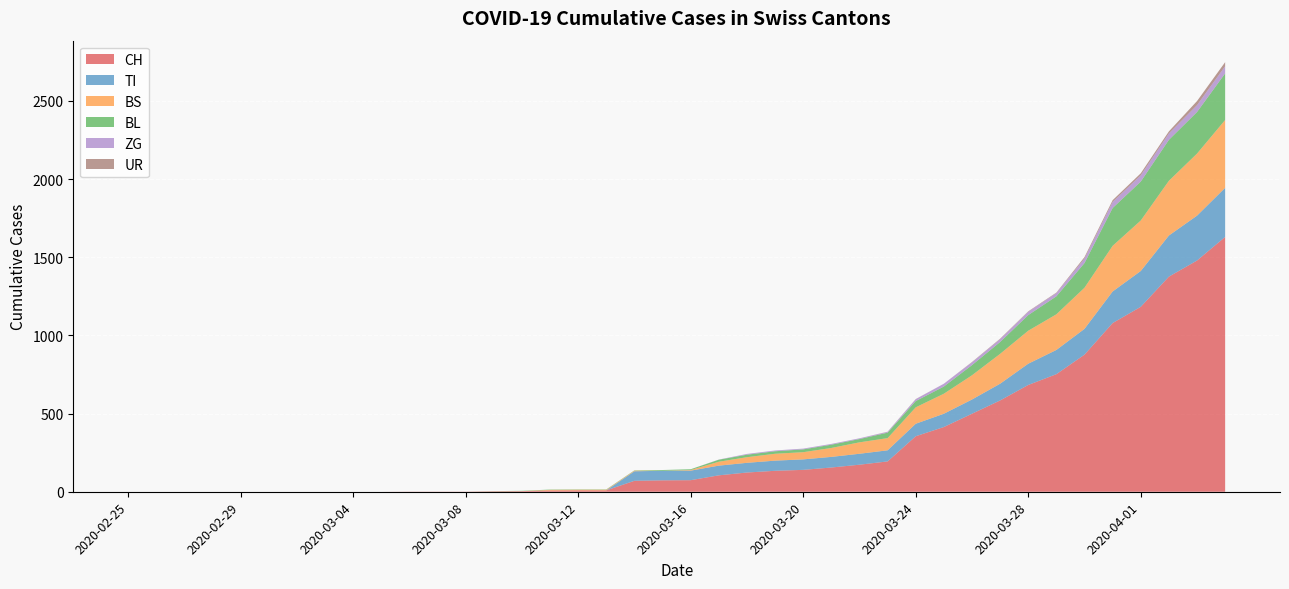

Is the value of CH at 2020-03-13 greater than the value of UR at 2020-04-03?

No